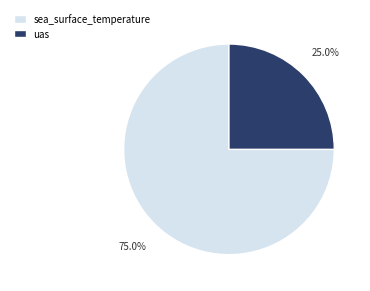

Combined, what portion of the pie is uas and sea_surface_temperature?

100.0%